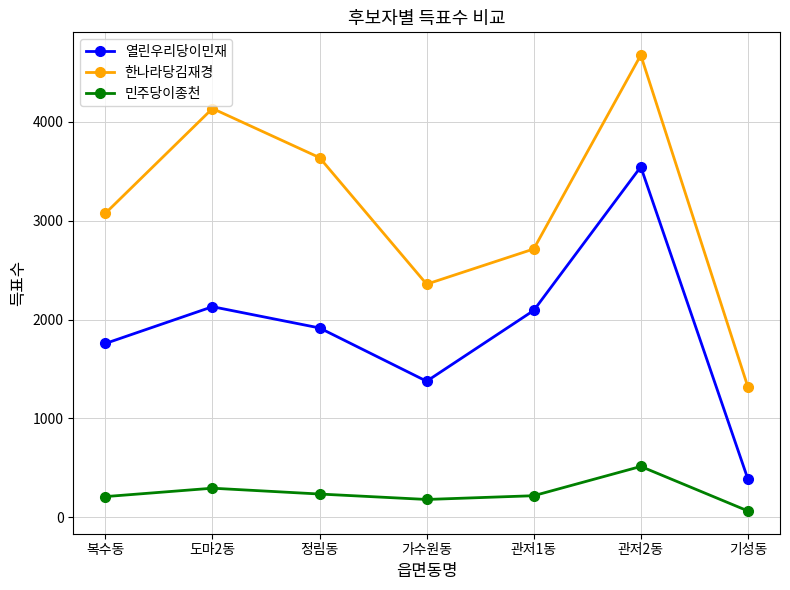

How many interior local peaks does the 한나라당김재경 series have?

2